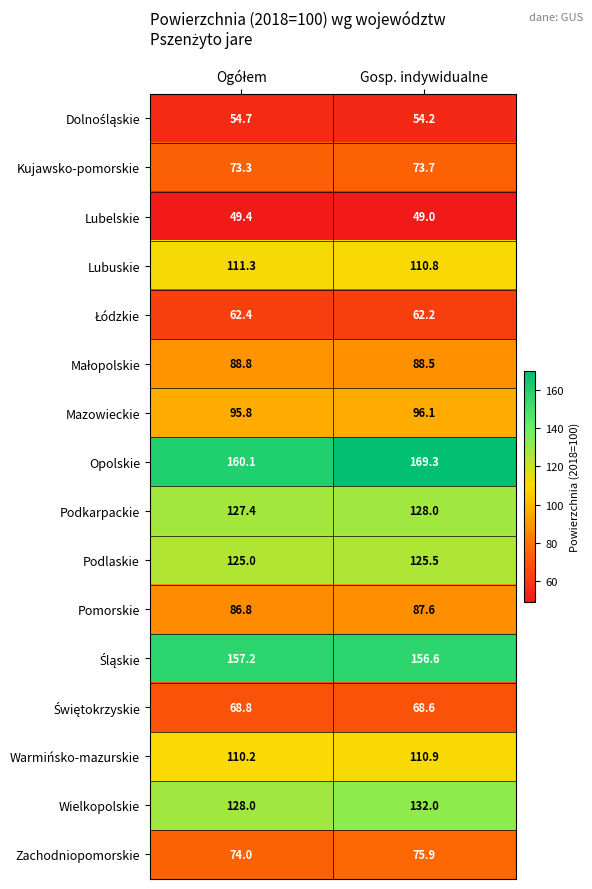

At which category is the sum across all series the highest?

Gosp. indywidualne